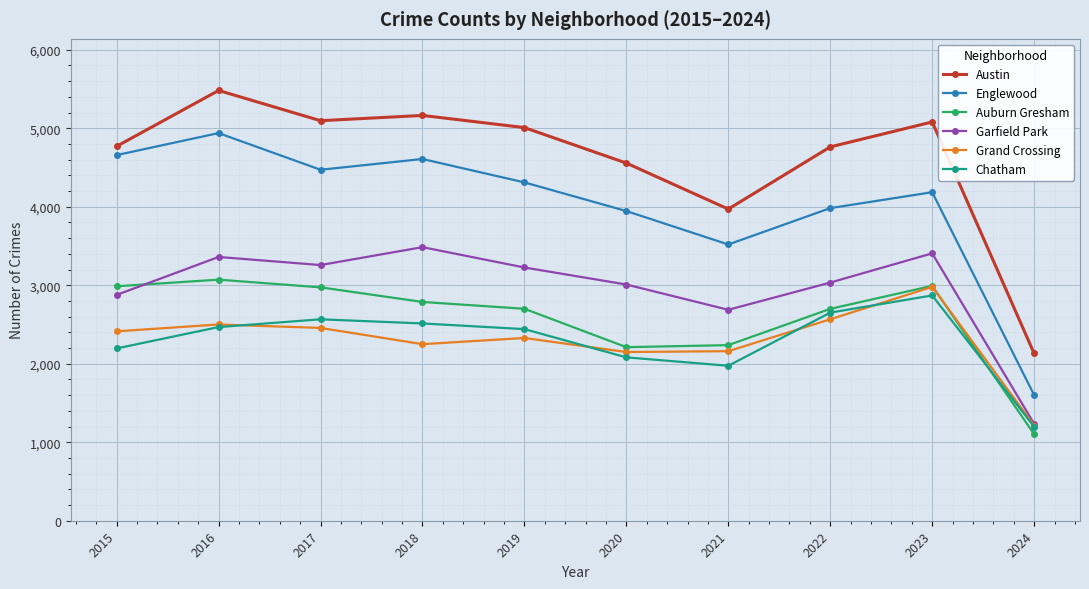

Which series changed the most between 2018 and 2020?

Englewood